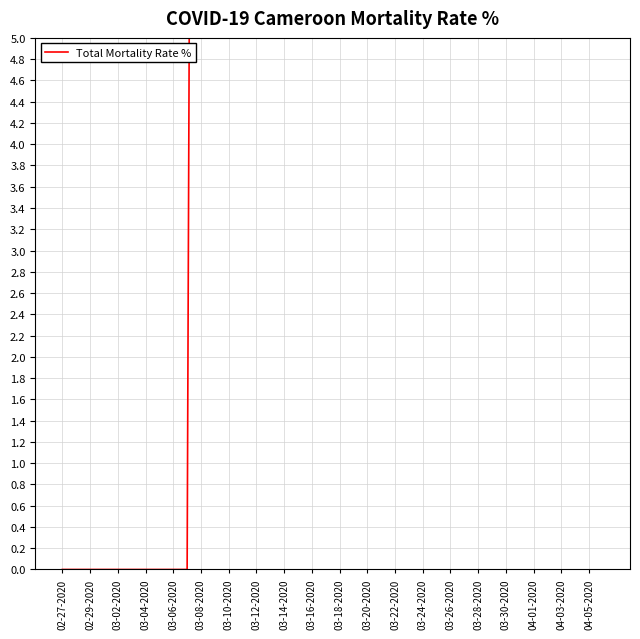

What is the ratio of the value at 33 to the value at 03-30-2020?

1.7